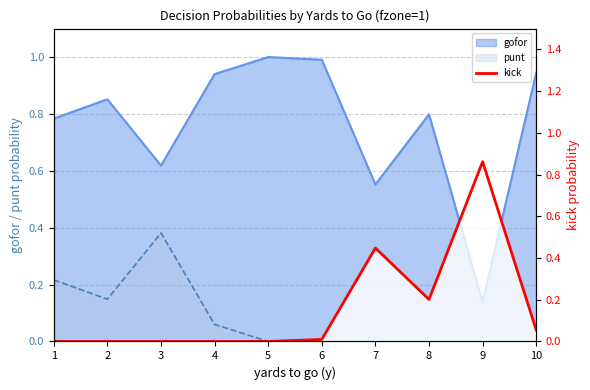

Which category has the lowest value across all series?

1